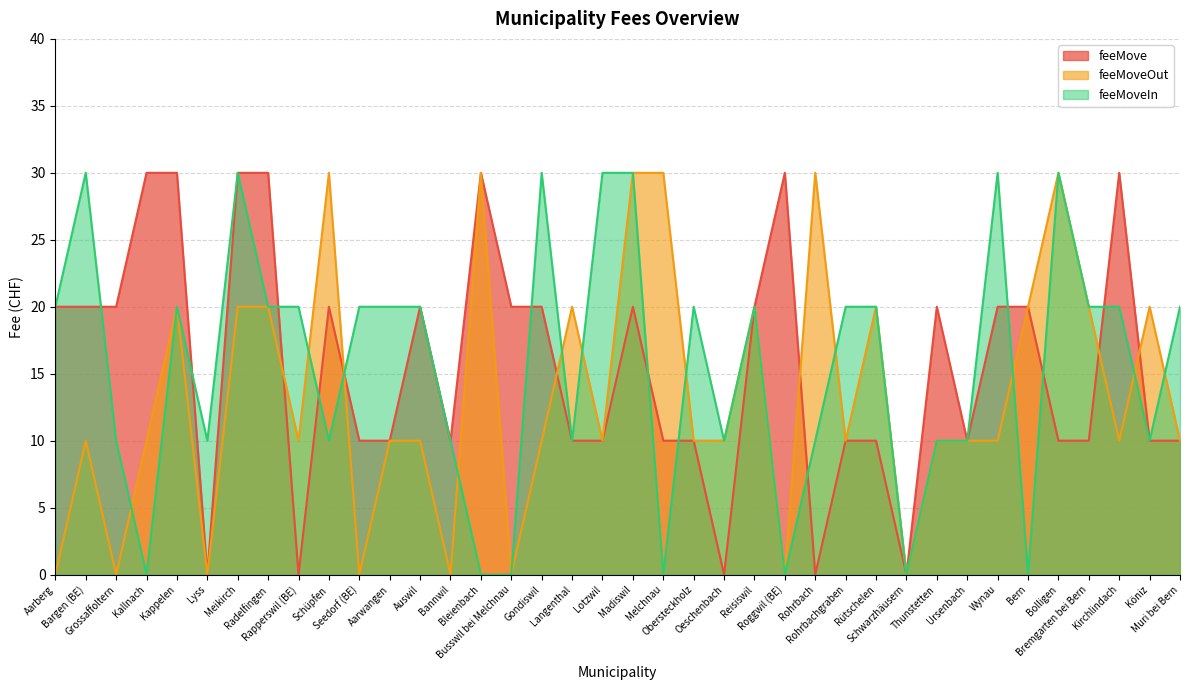

Reading right to left, extract all data points from this chart.

feeMove: Muri bei Bern=10	Köniz=10	Kirchlindach=30	Bremgarten bei Bern=10	Bolligen=10	Bern=20	Wynau=20	Ursenbach=10	Thunstetten=20	Schwarzhäusern=0	Rütschelen=10	Rohrbachgraben=10	Rohrbach=0	Roggwil (BE)=30	Reisiswil=20	Oeschenbach=0	Obersteckholz=10	Melchnau=10	Madiswil=20	Lotzwil=10	Langenthal=10	Gondiswil=20	Busswil bei Melchnau=20	Bleienbach=30	Bannwil=10	Auswil=20	Aarwangen=10	Seedorf (BE)=10	Schüpfen=20	Rapperswil (BE)=0	Radelfingen=30	Meikirch=30	Lyss=0	Kappelen=30	Kallnach=30	Grossaffoltern=20	Bargen (BE)=20	Aarberg=20
feeMoveOut: Muri bei Bern=10	Köniz=20	Kirchlindach=10	Bremgarten bei Bern=20	Bolligen=30	Bern=20	Wynau=10	Ursenbach=10	Thunstetten=10	Schwarzhäusern=0	Rütschelen=20	Rohrbachgraben=10	Rohrbach=30	Roggwil (BE)=0	Reisiswil=20	Oeschenbach=10	Obersteckholz=10	Melchnau=30	Madiswil=30	Lotzwil=10	Langenthal=20	Gondiswil=10	Busswil bei Melchnau=0	Bleienbach=30	Bannwil=0	Auswil=10	Aarwangen=10	Seedorf (BE)=0	Schüpfen=30	Rapperswil (BE)=10	Radelfingen=20	Meikirch=20	Lyss=0	Kappelen=20	Kallnach=10	Grossaffoltern=0	Bargen (BE)=10	Aarberg=0
feeMoveIn: Muri bei Bern=20	Köniz=10	Kirchlindach=20	Bremgarten bei Bern=20	Bolligen=30	Bern=0	Wynau=30	Ursenbach=10	Thunstetten=10	Schwarzhäusern=0	Rütschelen=20	Rohrbachgraben=20	Rohrbach=10	Roggwil (BE)=0	Reisiswil=20	Oeschenbach=10	Obersteckholz=20	Melchnau=0	Madiswil=30	Lotzwil=30	Langenthal=10	Gondiswil=30	Busswil bei Melchnau=0	Bleienbach=0	Bannwil=10	Auswil=20	Aarwangen=20	Seedorf (BE)=20	Schüpfen=10	Rapperswil (BE)=20	Radelfingen=20	Meikirch=30	Lyss=10	Kappelen=20	Kallnach=0	Grossaffoltern=10	Bargen (BE)=30	Aarberg=20